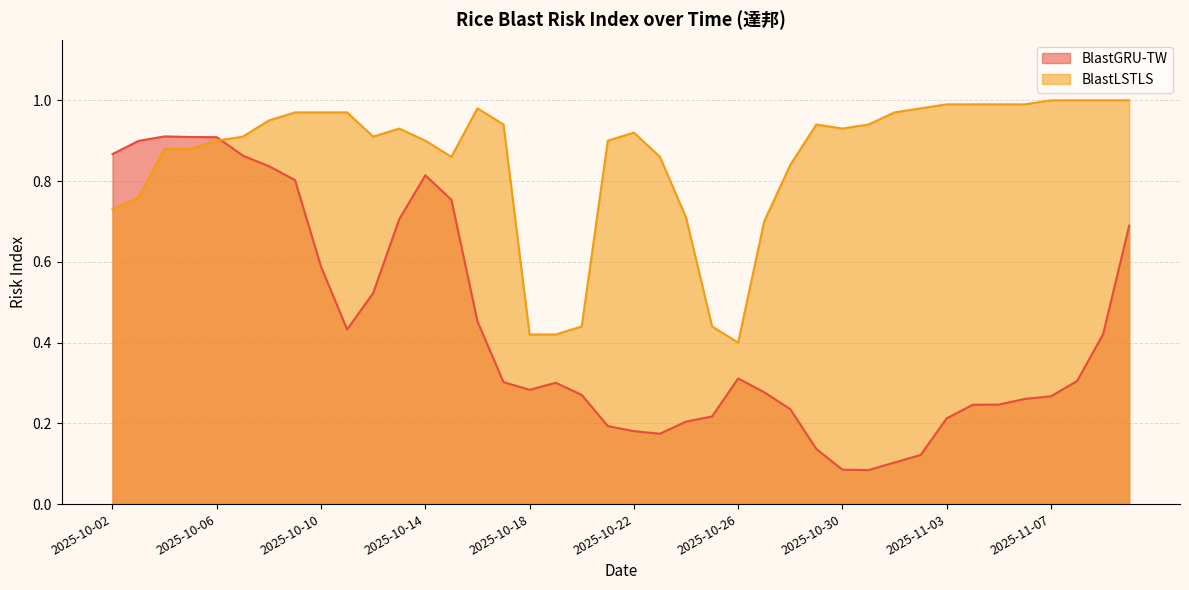

What are all the series names shown in the legend?

BlastGRU-TW, BlastLSTLS